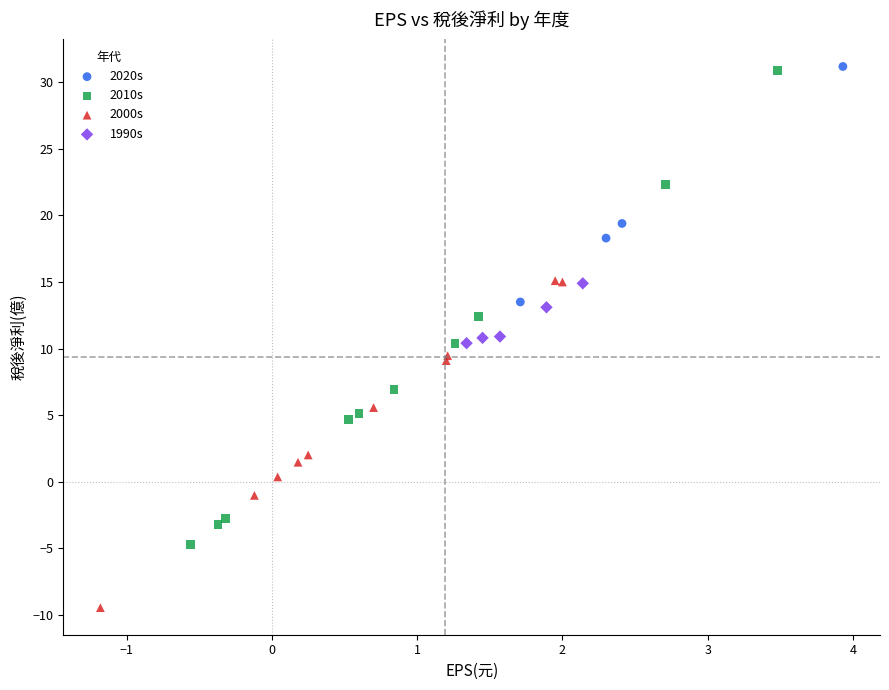

Which series has the widest spread of Y values?

2010s